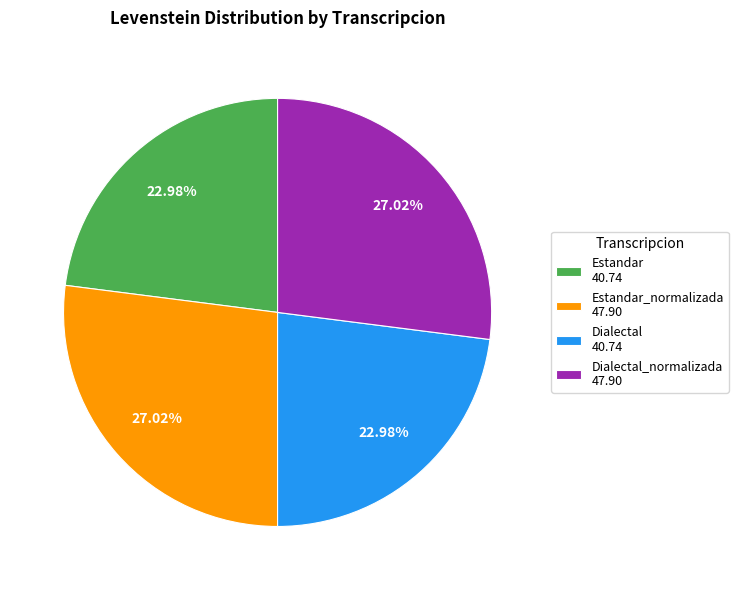

Do Dialectal_normalizada 47.90 and Estandar_normalizada 47.90 together represent more than half of the pie?

Yes